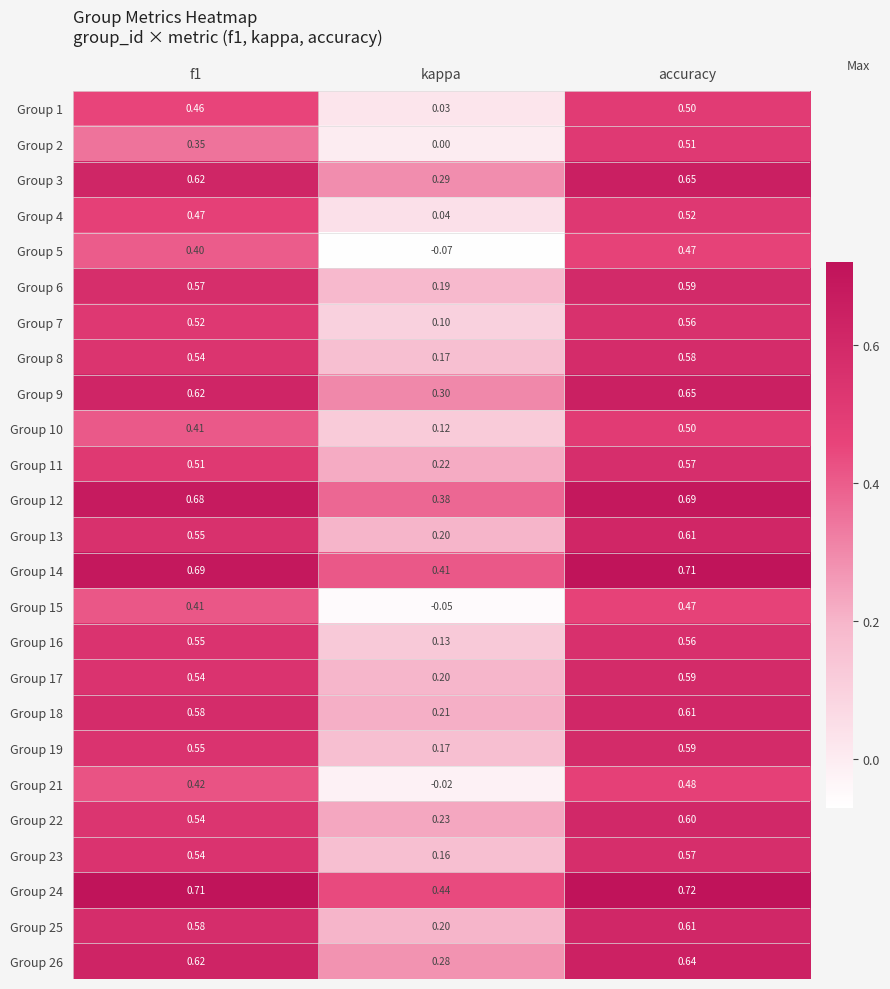

Which series changed the most between f1 and accuracy?

Group 2